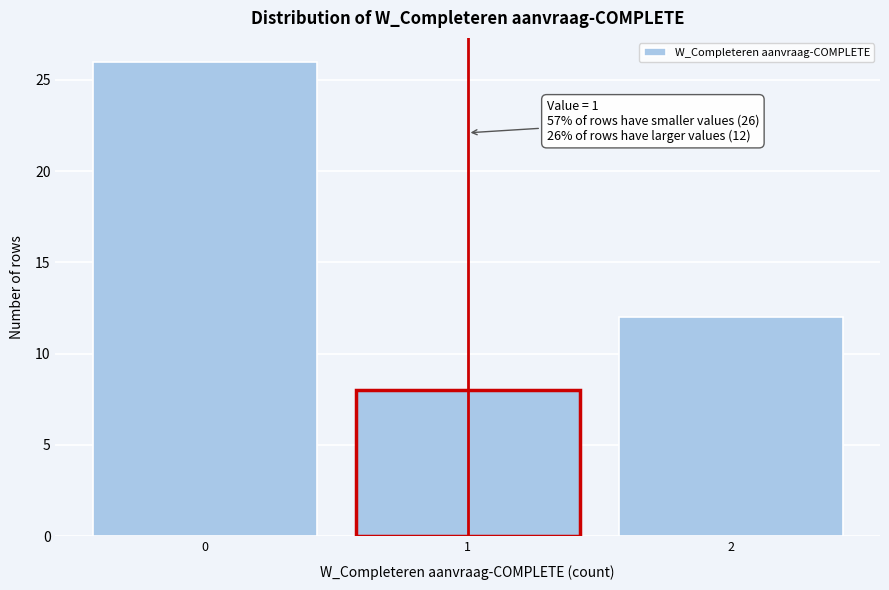

Reading left to right, extract all data points from this chart.

26	8	12